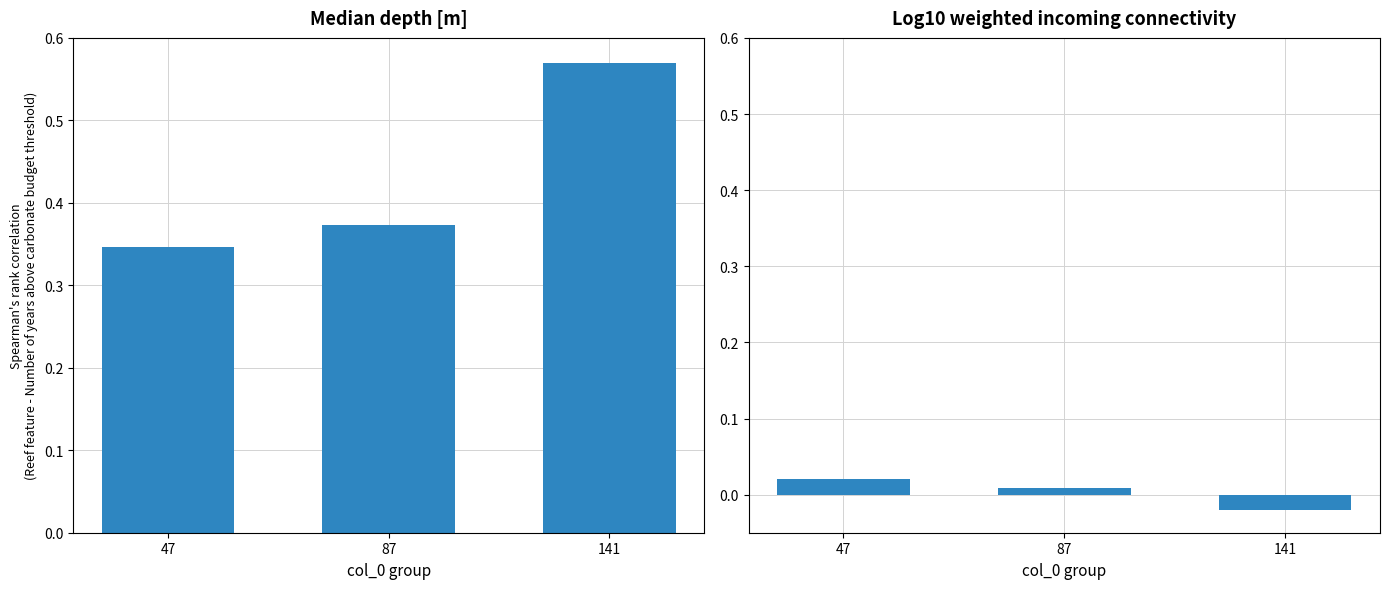

At which label is col_7 (normalized) closest to 0?

87